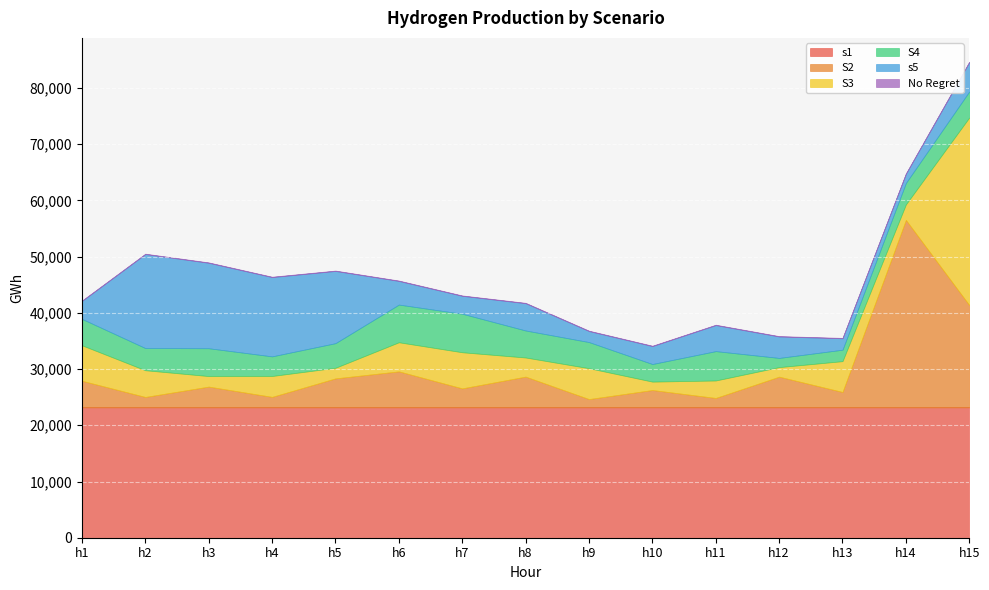

What is the approximate value of S2 at h3?

3710.6